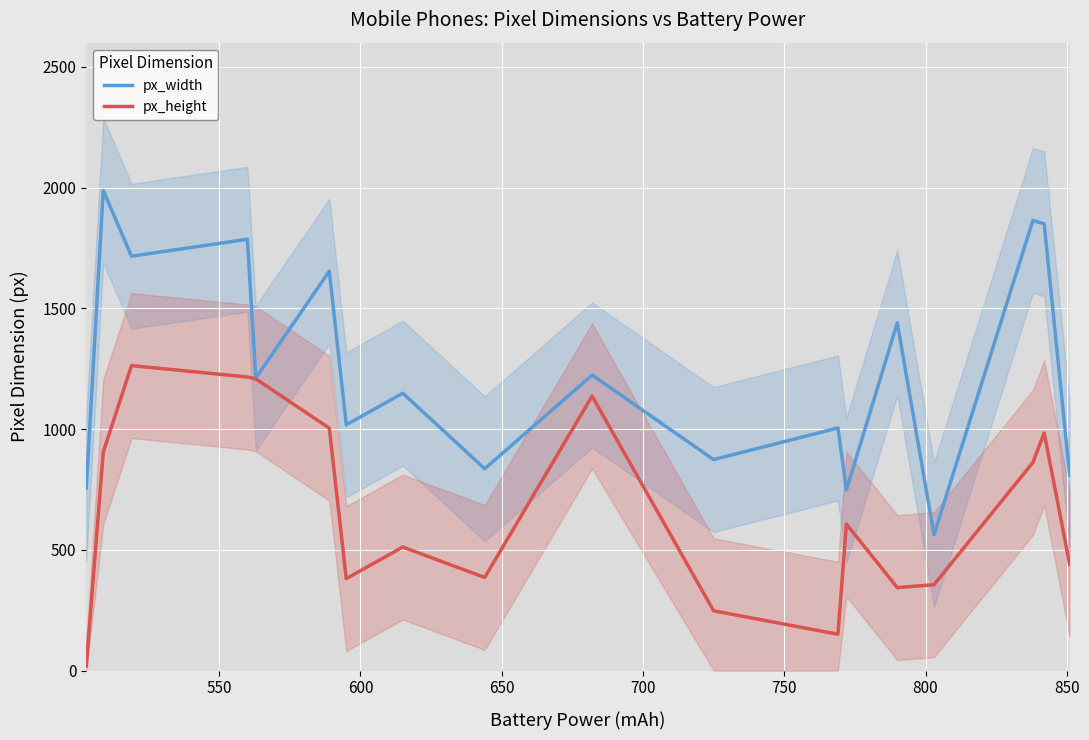

What is the maximum value for px_width?

1988